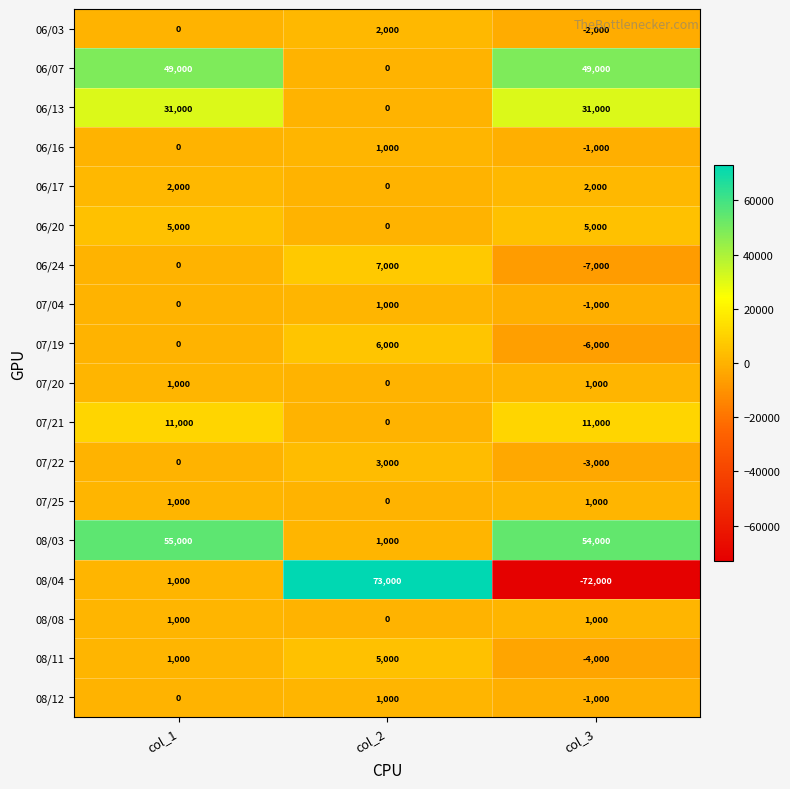

What is the smallest value displayed?

-72000